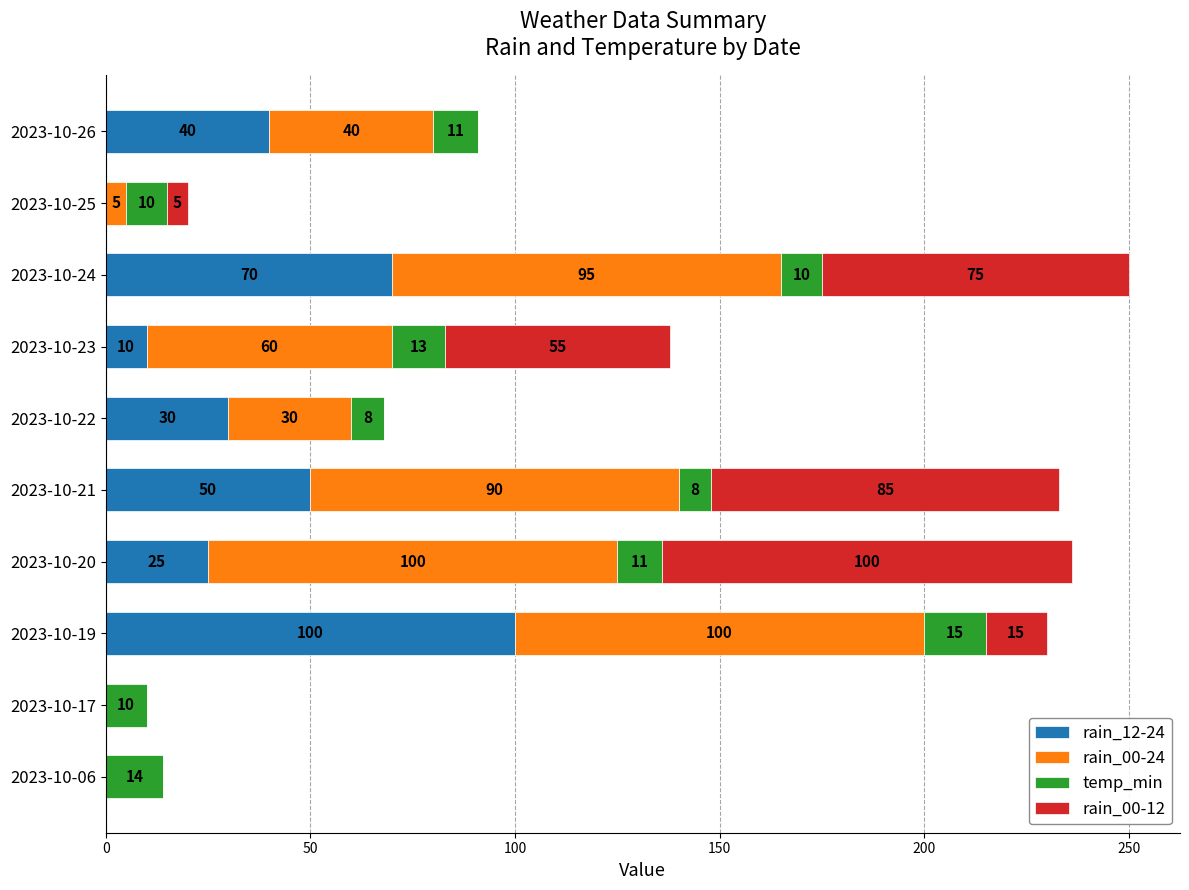

What is the highest value of the rain_12-24 series?

100